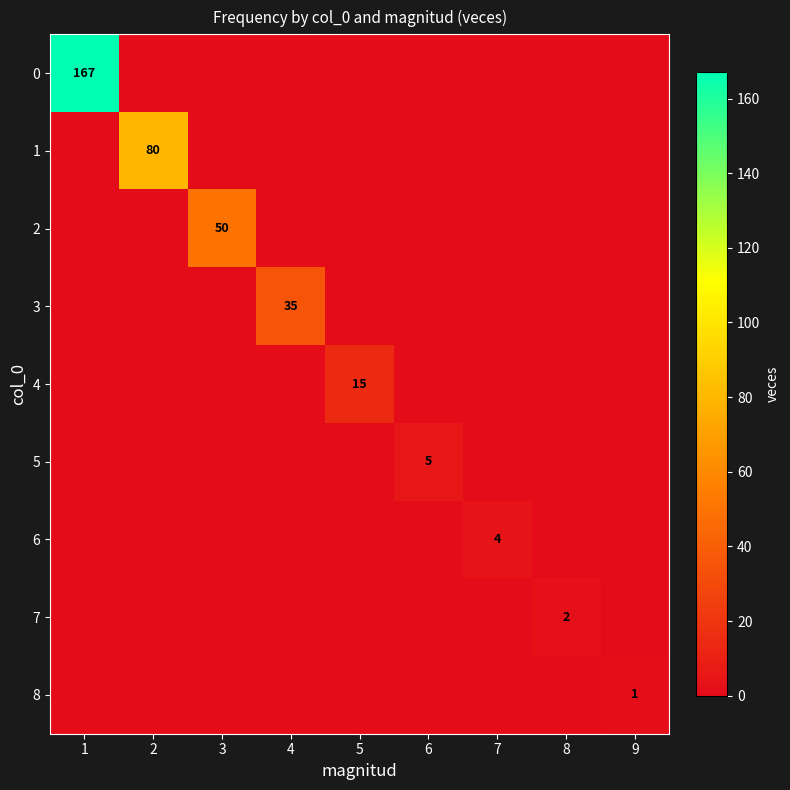

True or false: 7 has a value of 1 at 8.

False